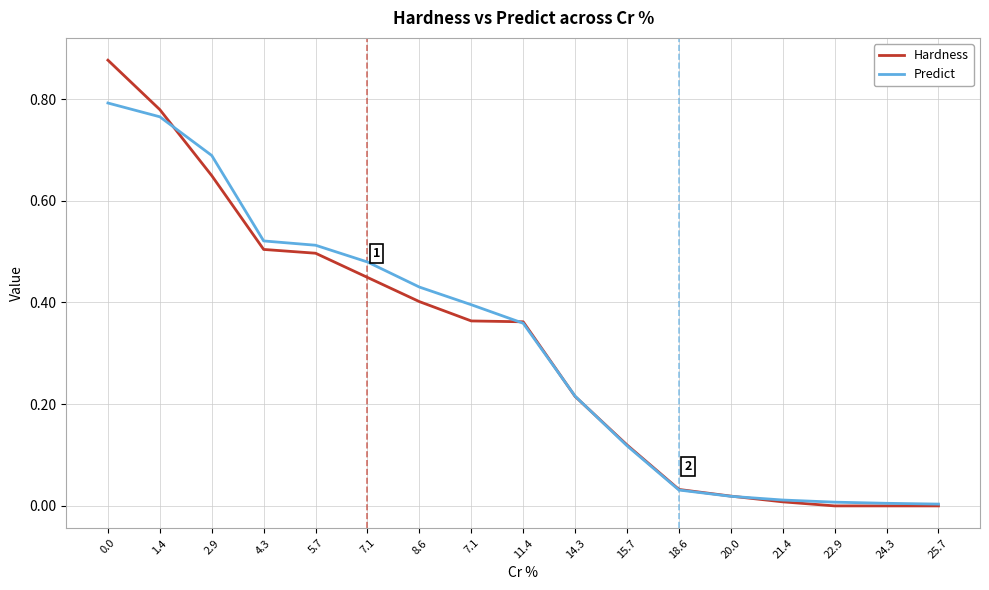

True or false: Predict has more than 0 points higher than both neighbors.

False